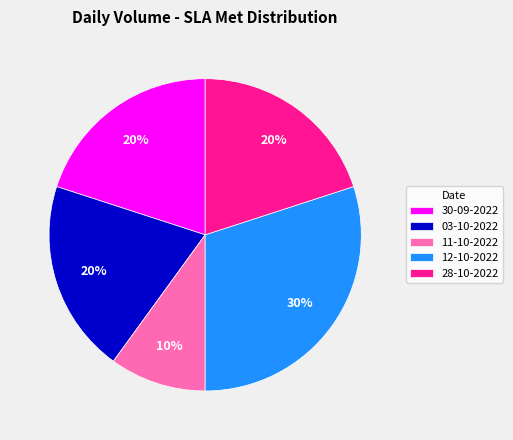

To the nearest percent, what is the combined percentage of 11-10-2022 and 12-10-2022?

40%